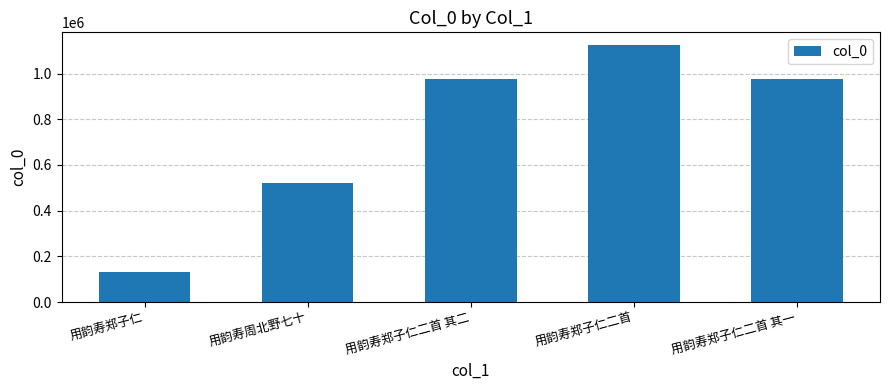

What value does the data have at 用韵寿郑子仁二首 其一?

975127